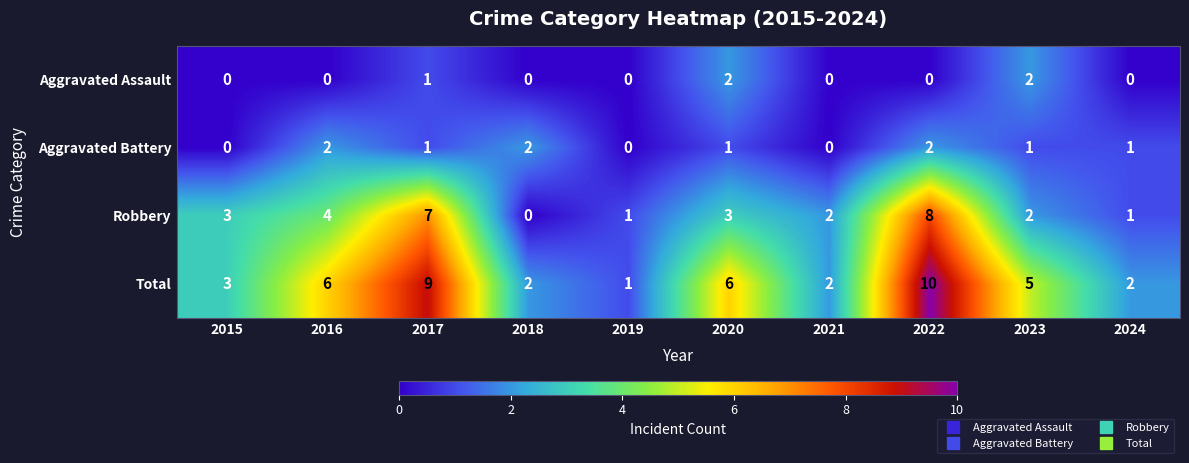

At which label is Total closest to 5?

2023